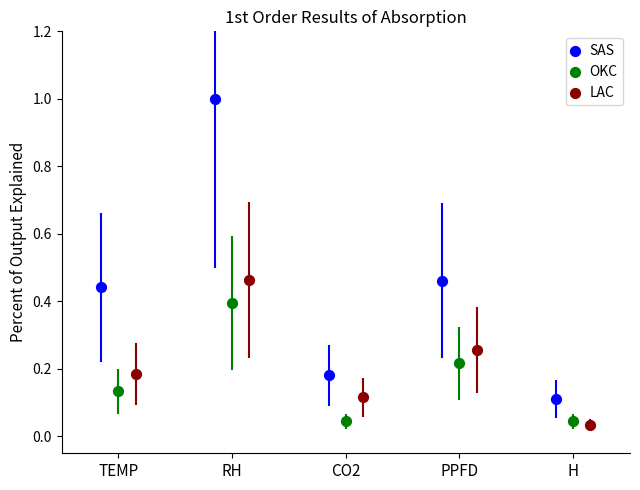

What are all the series names shown in the legend?

SAS, OKC, LAC